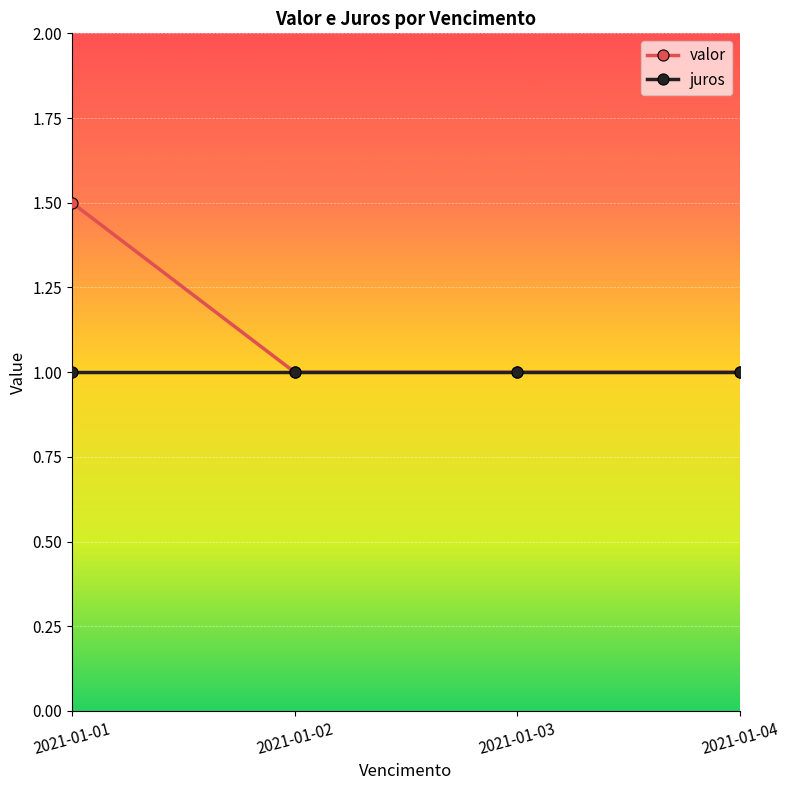

Reading right to left, transcribe all the data shown in this chart.

valor: 2021-01-04=1.0	2021-01-03=1.0	2021-01-02=1.0	2021-01-01=1.5
juros: 2021-01-04=1.0	2021-01-03=1.0	2021-01-02=1.0	2021-01-01=1.0